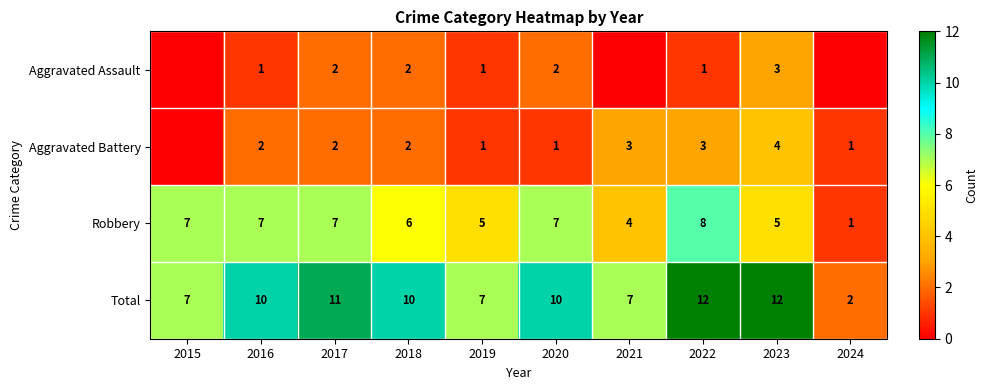

At how many categories does at least one series exceed 2?

9